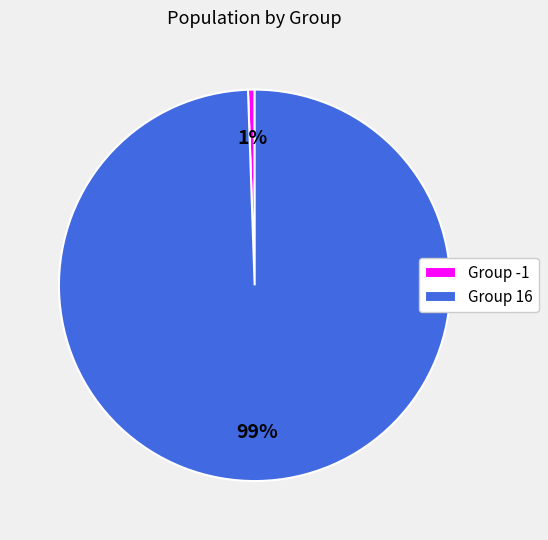

To the nearest percent, what is the combined percentage of Group 16 and Group -1?

100%